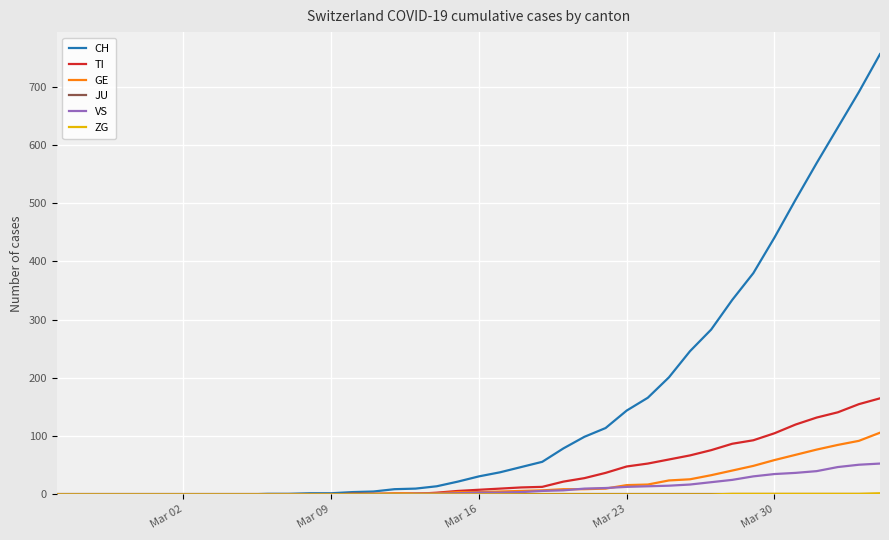

Which series has the largest total across all categories?

CH